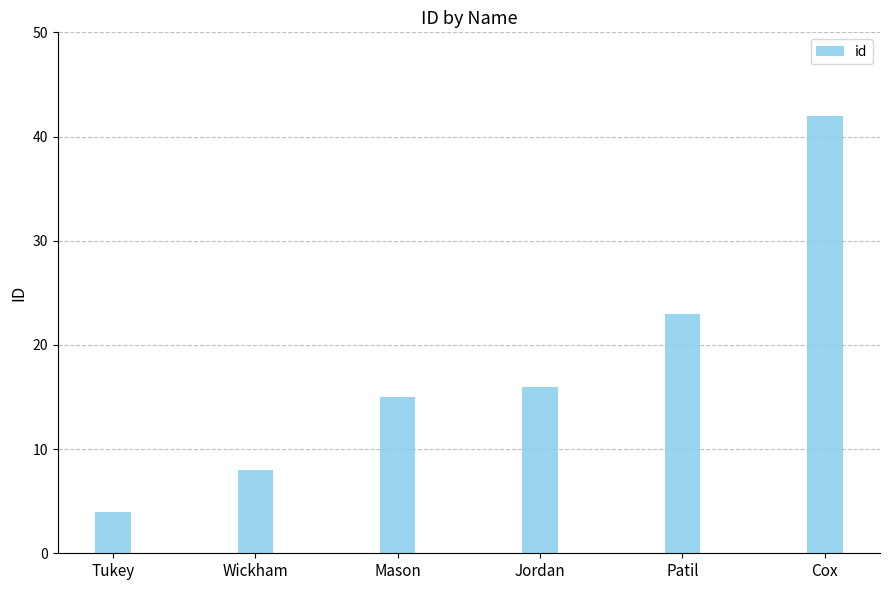

What is the value of the 4th bar from the left?

16